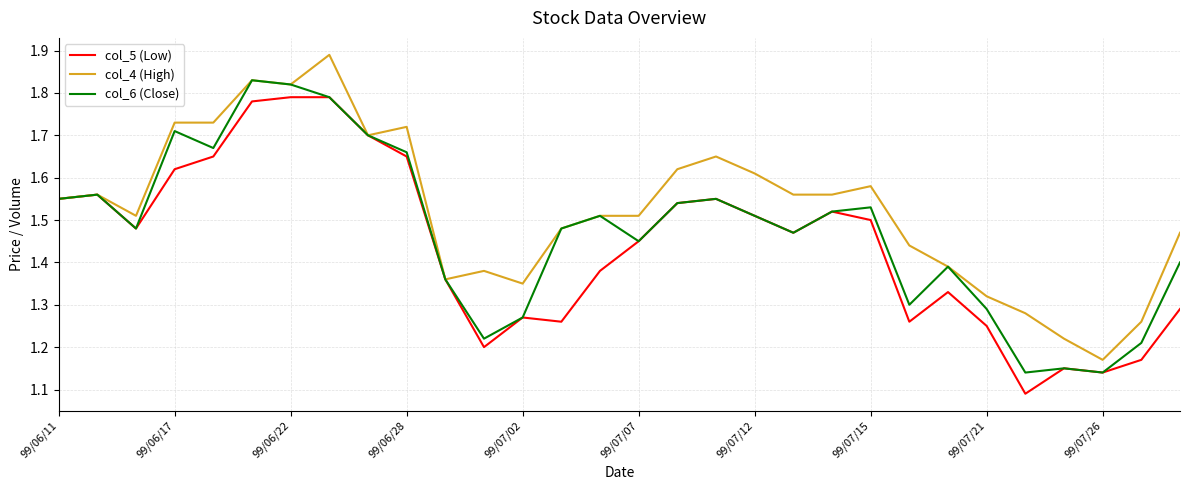

Rank the series by their average value, from lowest to highest.

col_5 (Low), col_6 (Close), col_4 (High)